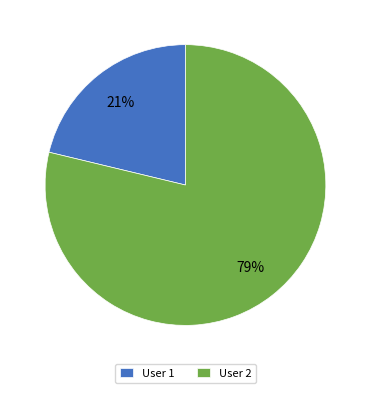

Rank the categories by value from lowest to highest.

User 1, User 2